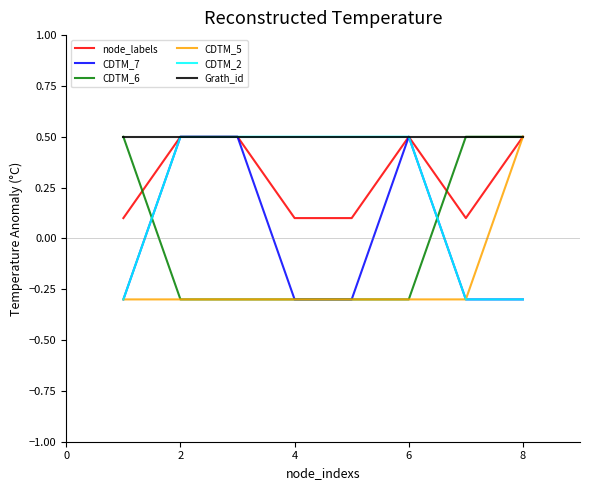

How many categories are shown in the chart?

8